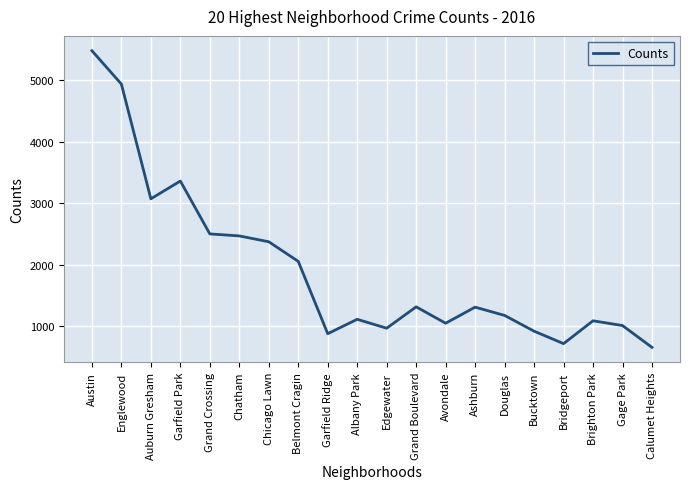

The value at Ashburn is 1308. True or false?

True